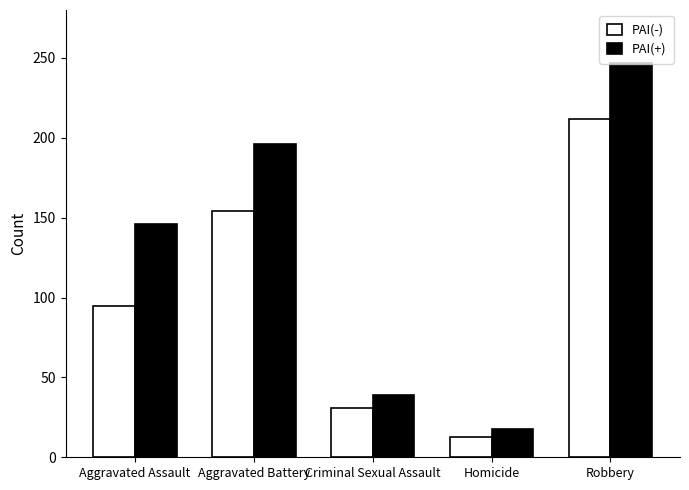

What is the maximum value shown in the chart?

247